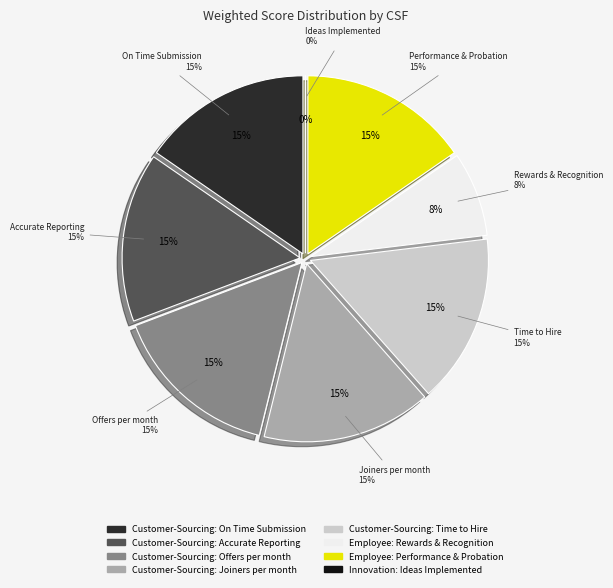

To the nearest percent, what is the average slice percentage?

12%